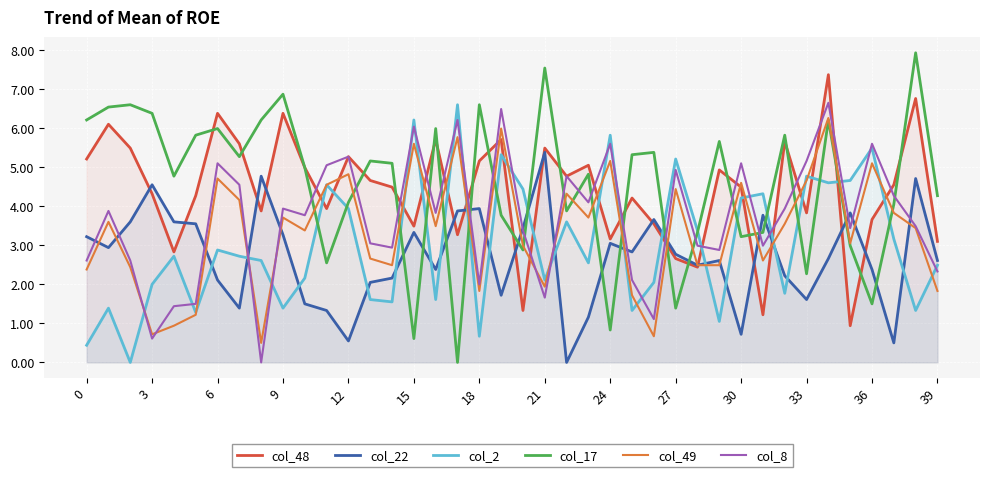

What are all the series names shown in the legend?

col_48, col_22, col_2, col_17, col_49, col_8